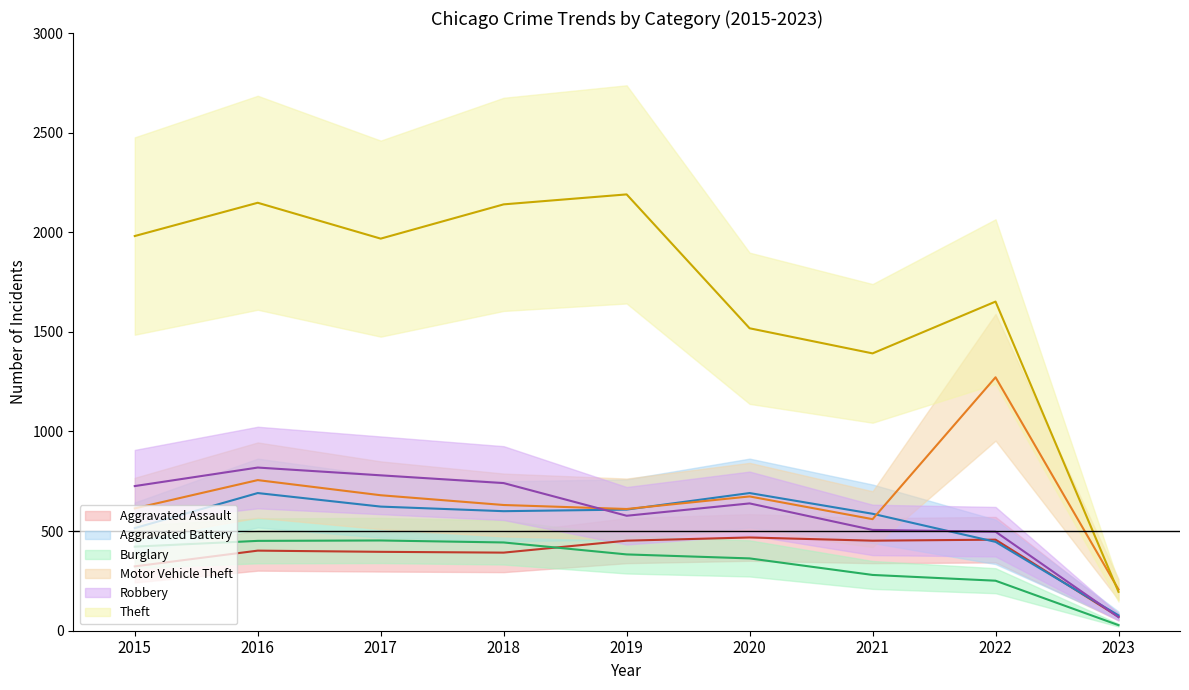

What is the difference between the maximum and minimum values in the Burglary (mean) series?

425